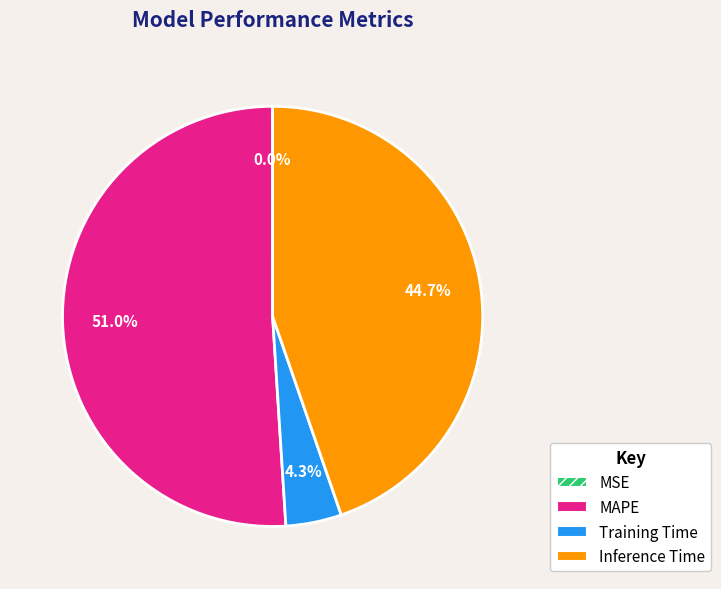

What is the largest slice in the pie chart?

MAPE